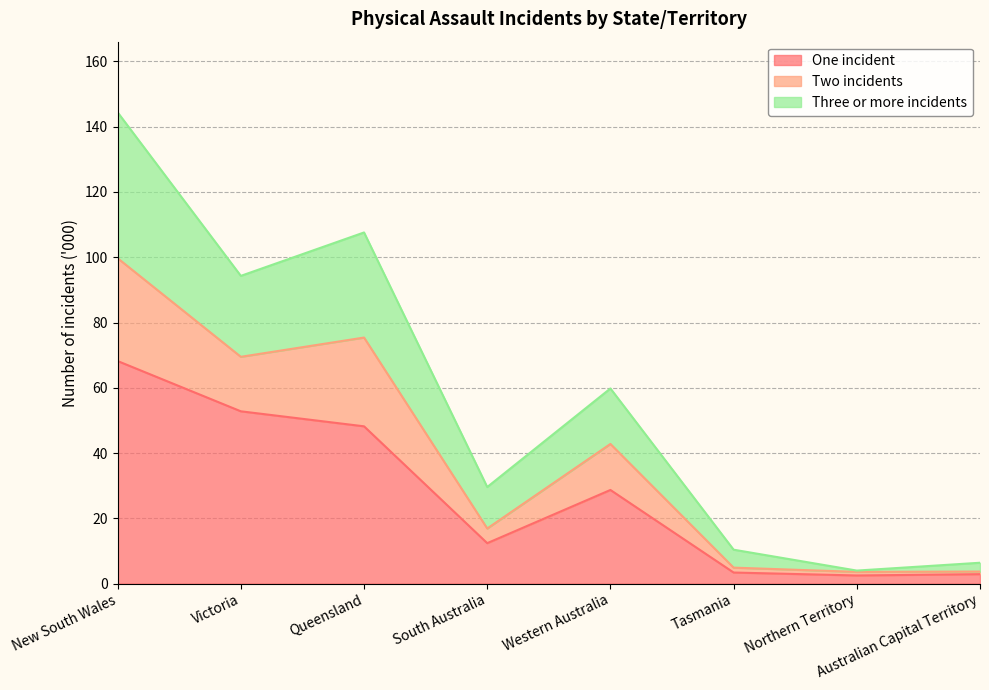

Where does the Three or more incidents series first go above 42?

New South Wales